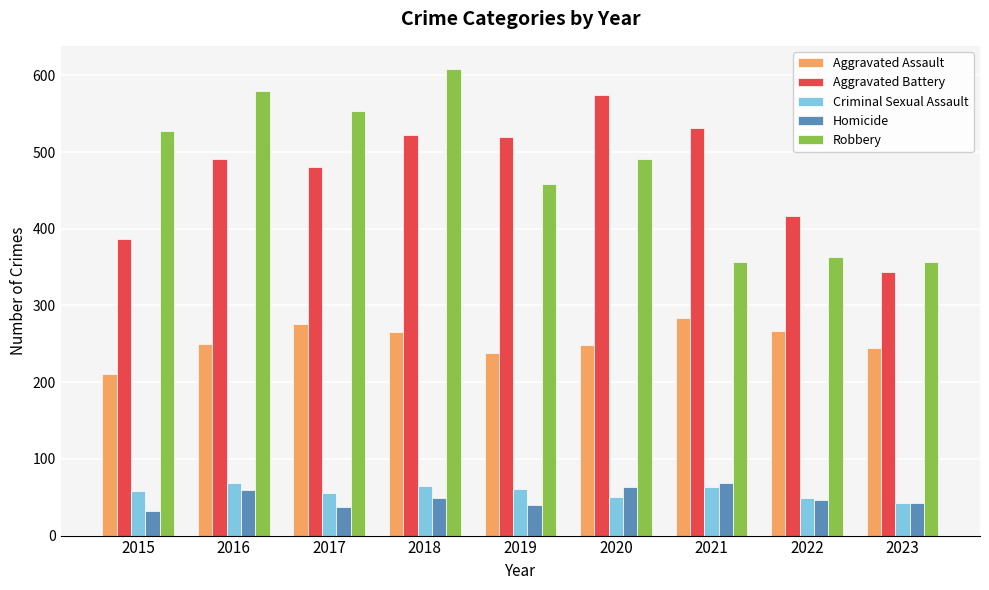

At how many categories does at least one series exceed 516?

7